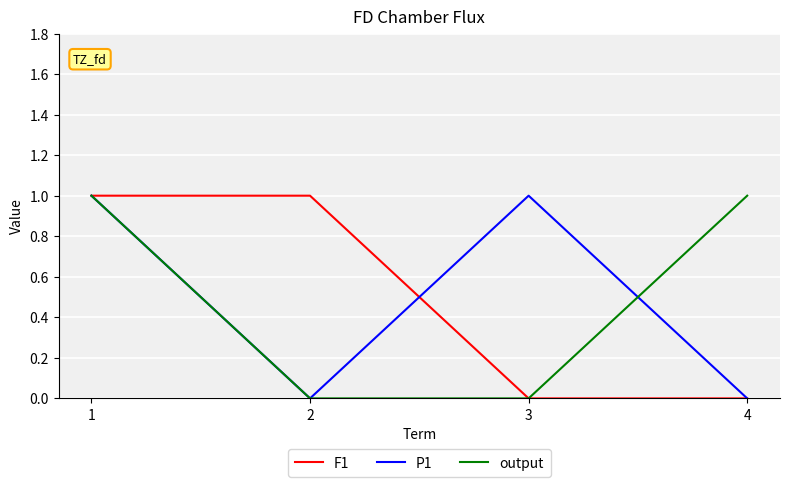

True or false: output has a value of 0 at 2.

True